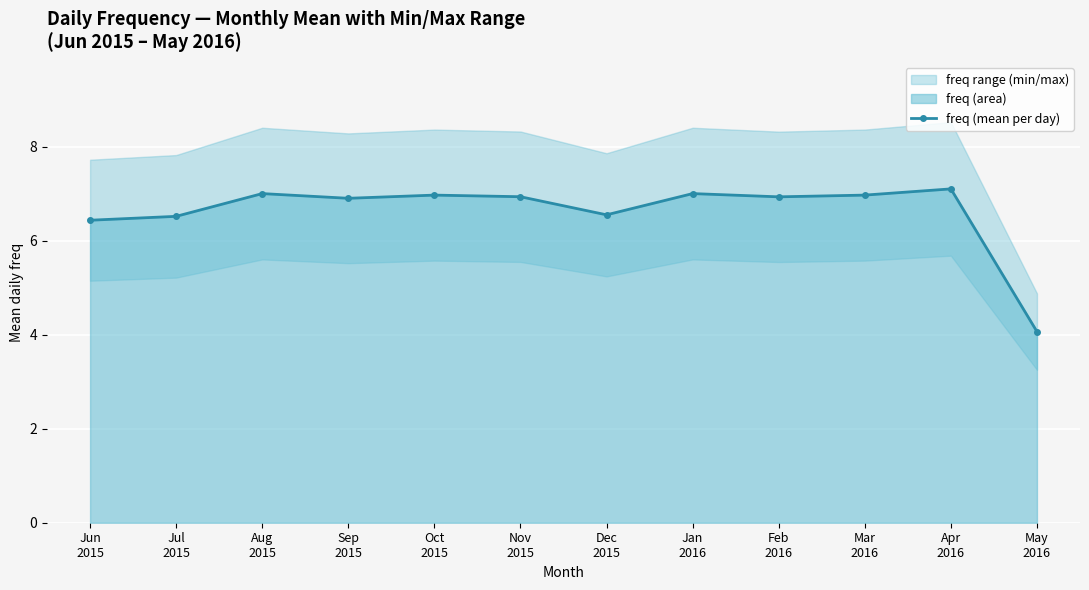

What is the maximum value for freq (mean per day)?

7.1